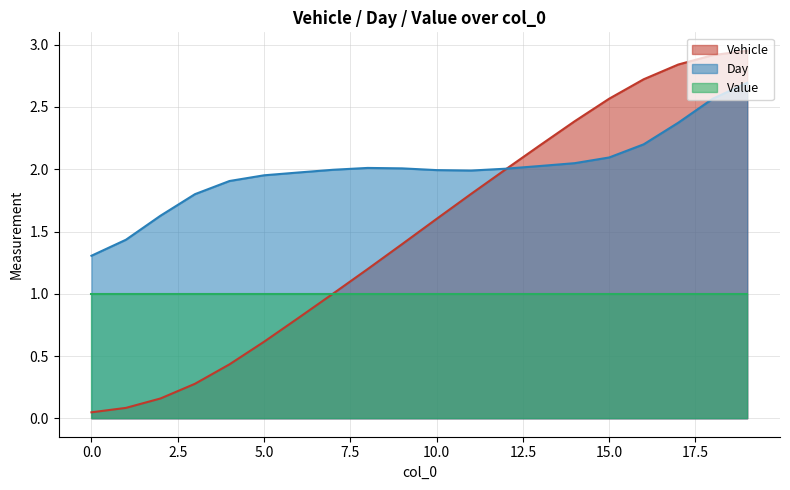

In Day, how many points are lower than both neighbors (excluding endpoints)?

1